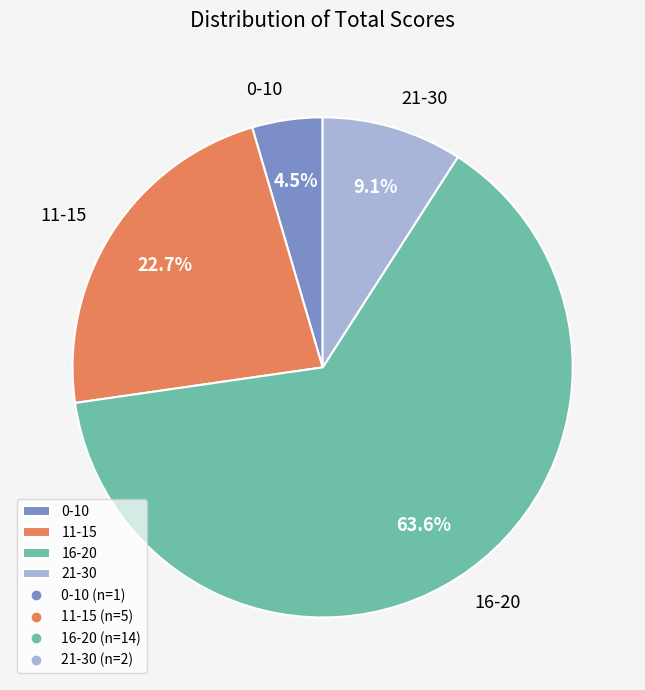

Which category has the biggest portion of the pie?

16-20